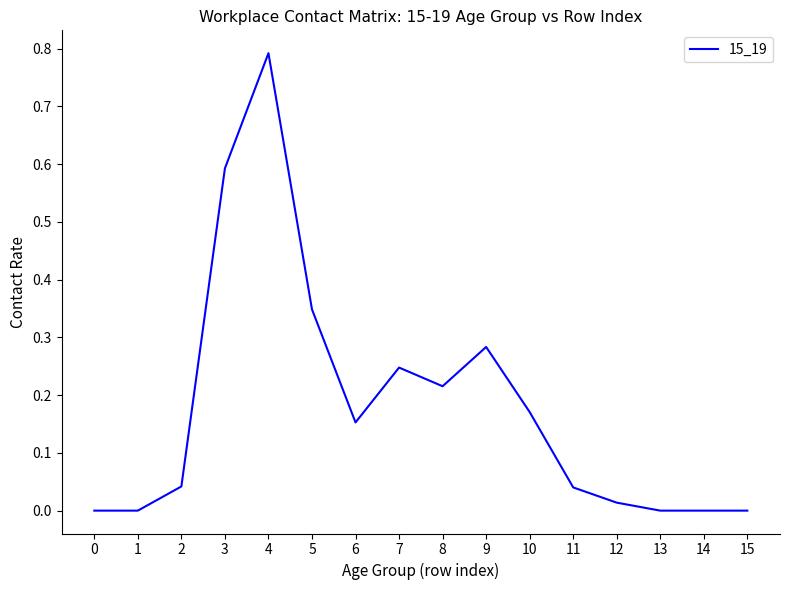

How many lines are shown in the chart?

1